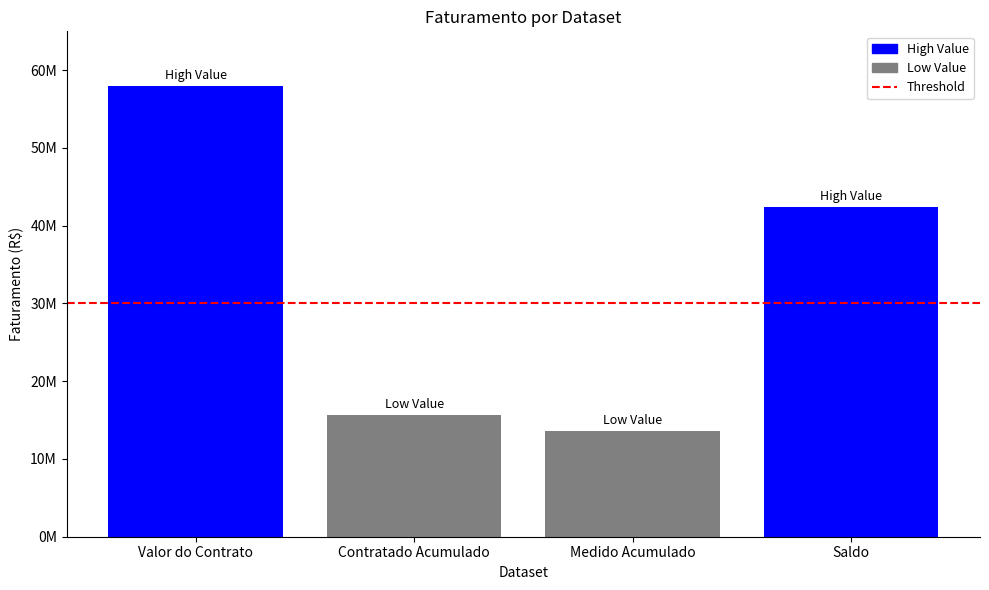

Is it true that the value at Valor do Contrato is 58019300.7?

True